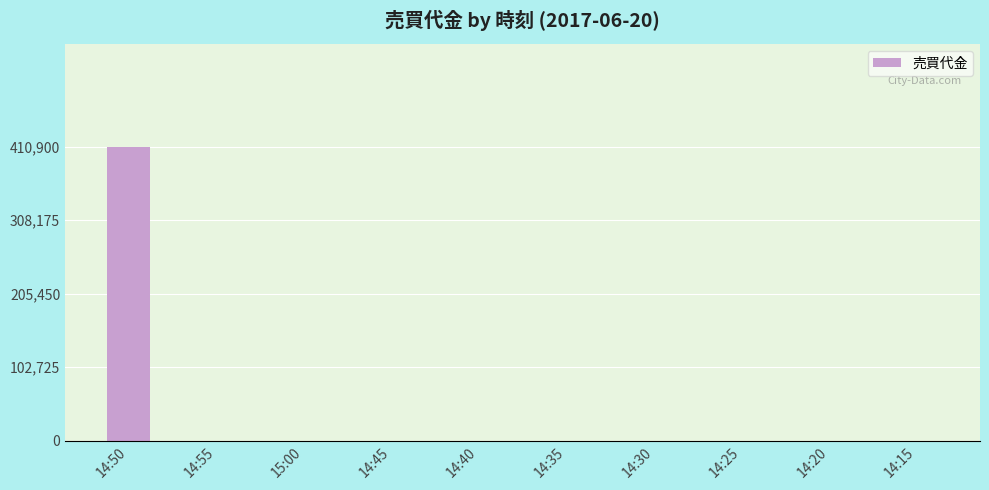

The value at 14:25 is 285045. True or false?

False